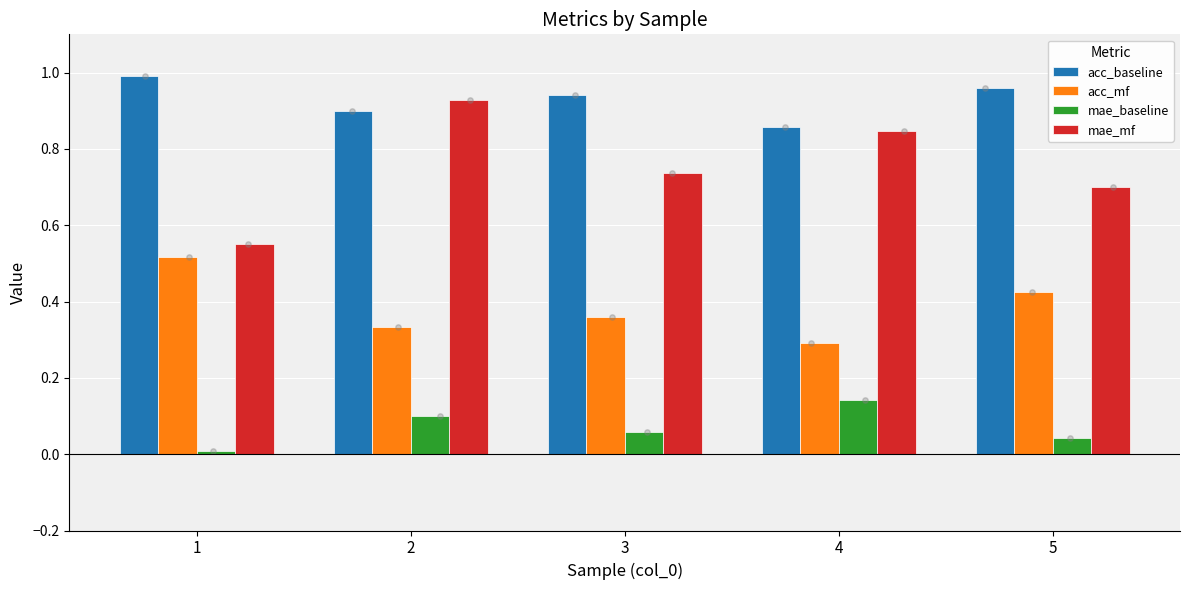

Is the value of mae_baseline at 2 greater than the value of acc_baseline at 2?

No